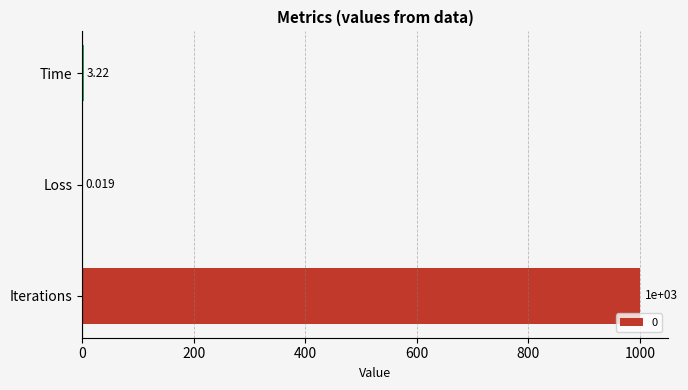

At which label is the value closest to 500?

Time